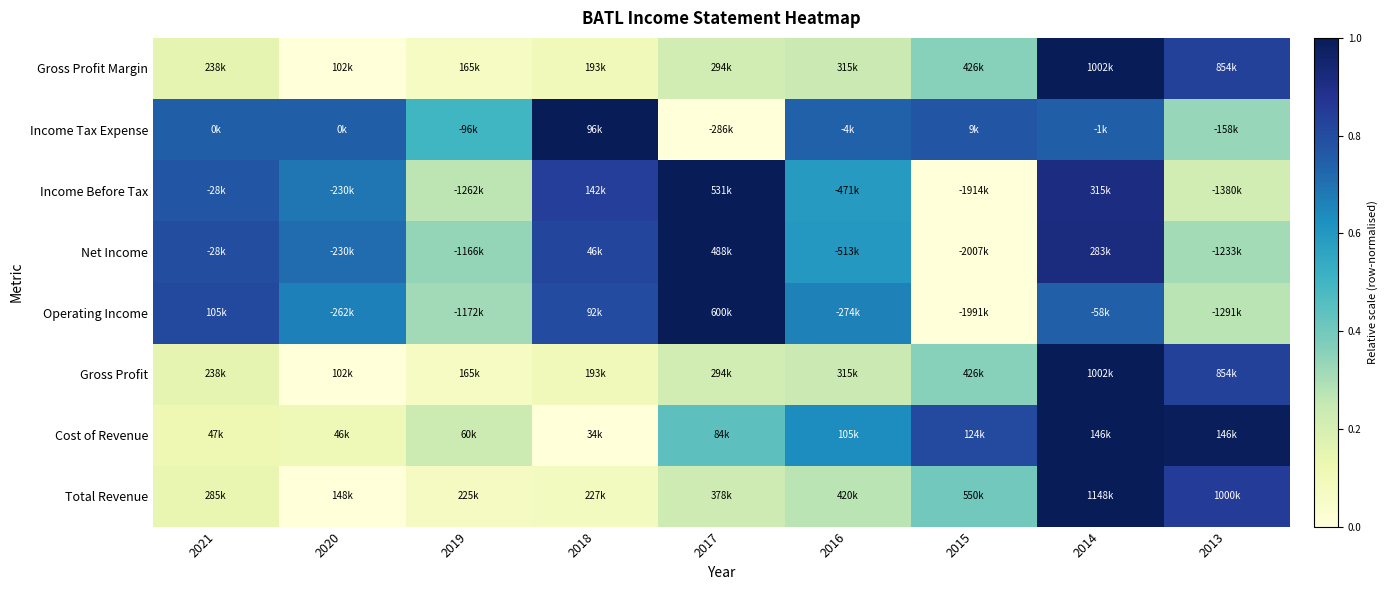

At how many categories does at least one series exceed 0?

9